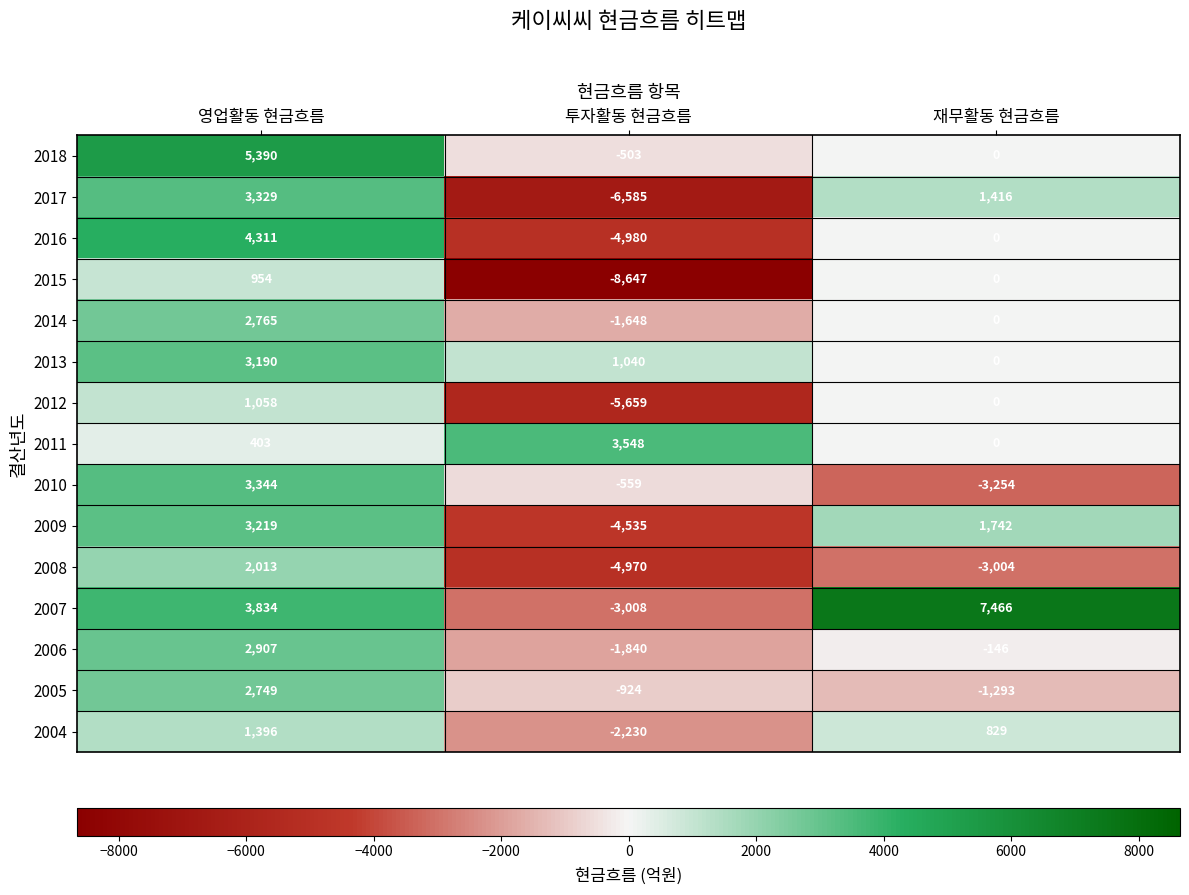

Which series has the largest range (max minus min)?

2007